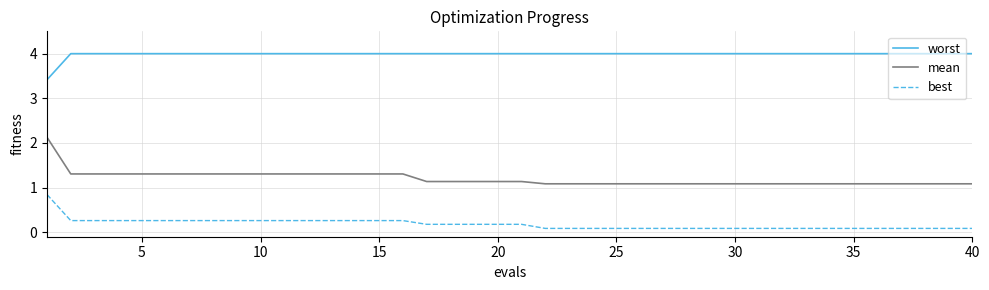

What is the maximum value shown in the chart?

4.0